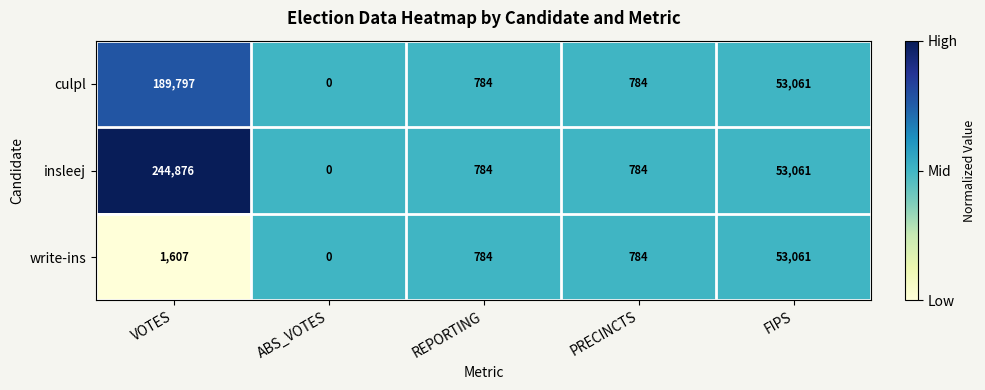

List the series in order of their overall mean, highest first.

insleej, culpl, write-ins